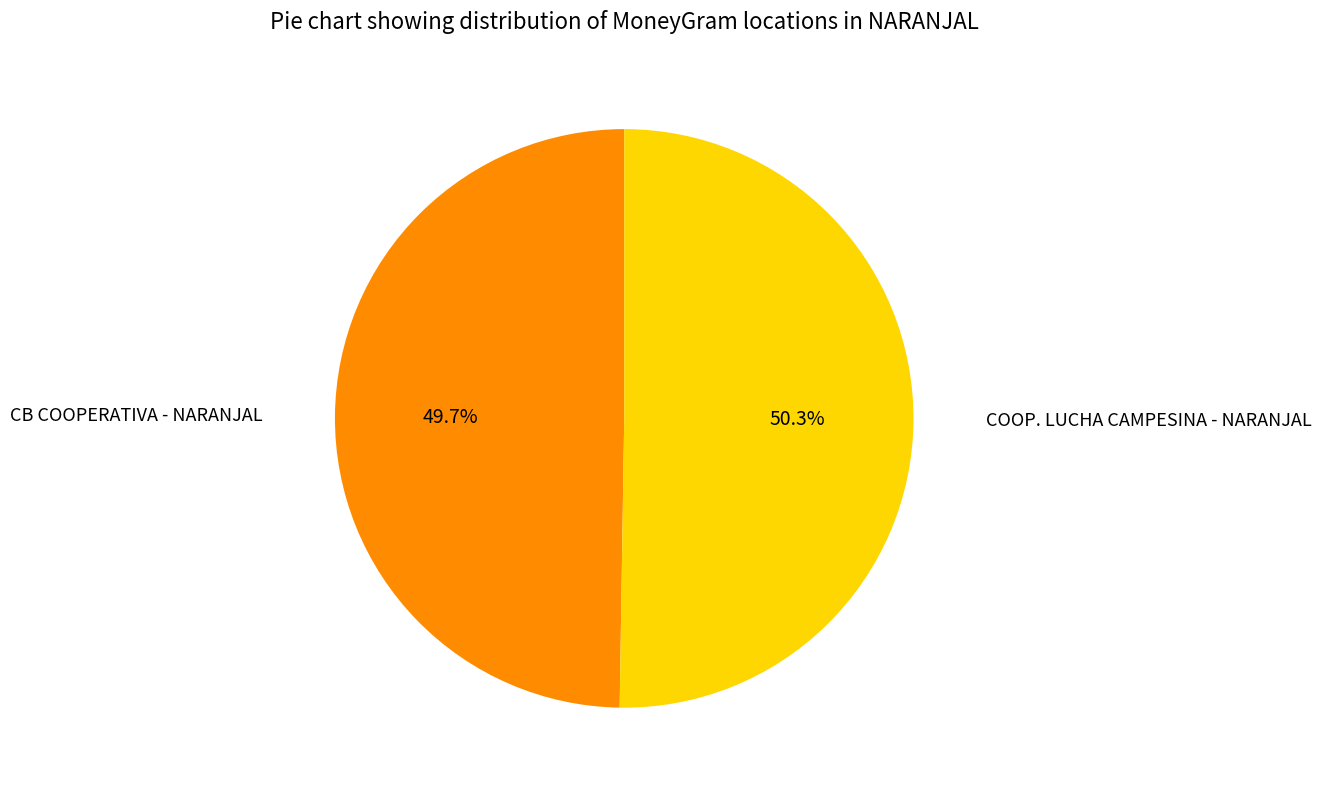

To the nearest percent, what is the combined percentage of CB COOPERATIVA - NARANJAL and COOP. LUCHA CAMPESINA - NARANJAL?

100%